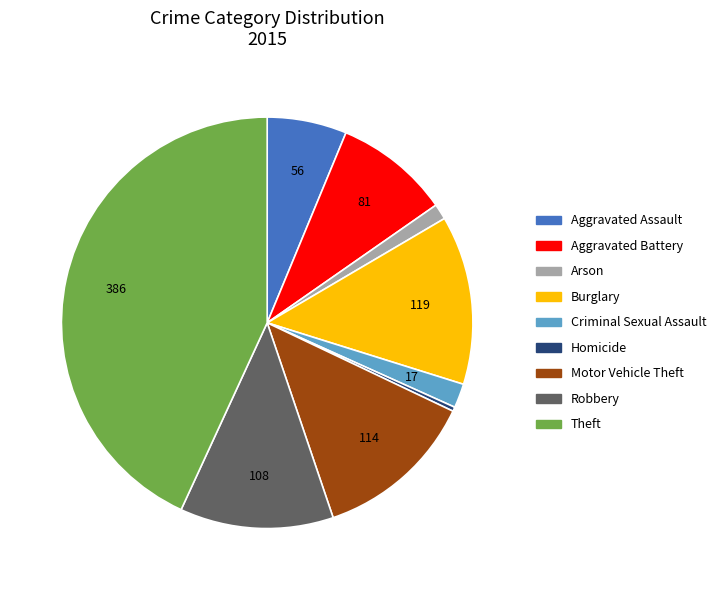

Does any single category account for the majority?

No